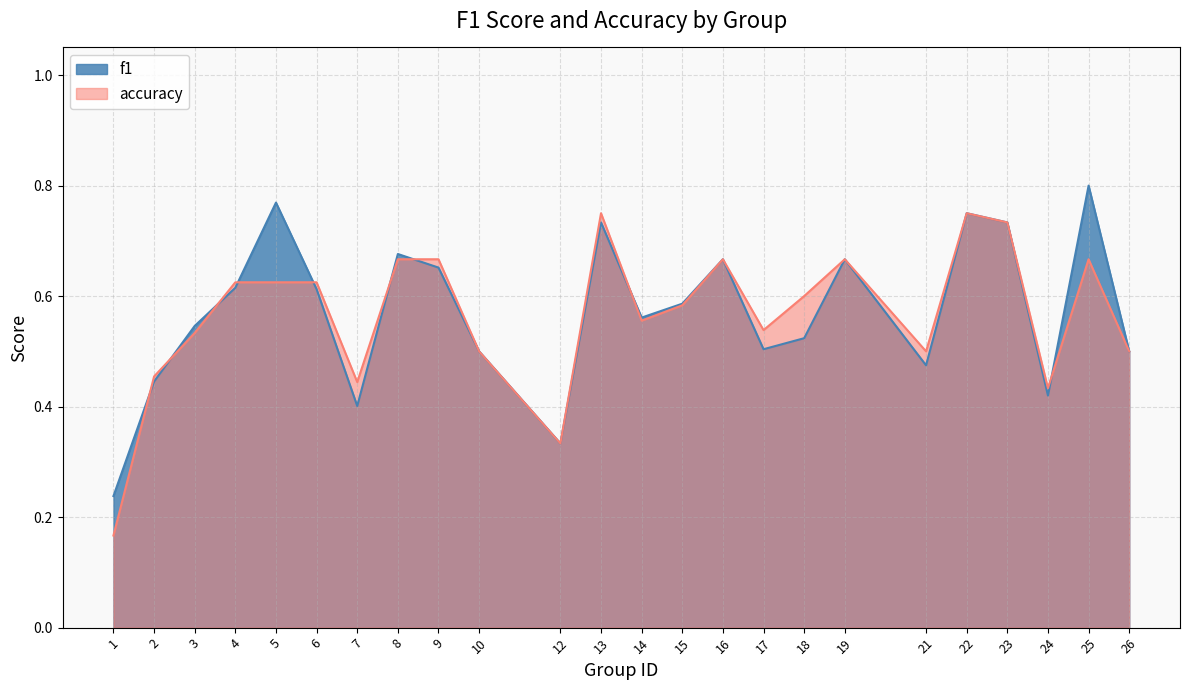

Rank the series at 16 from highest to lowest value.

f1, accuracy